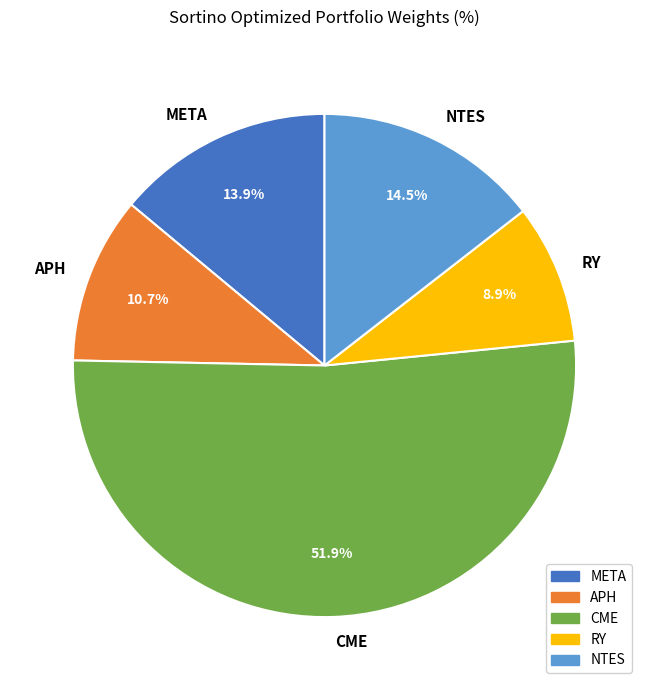

Which has a higher value, RY or CME?

CME